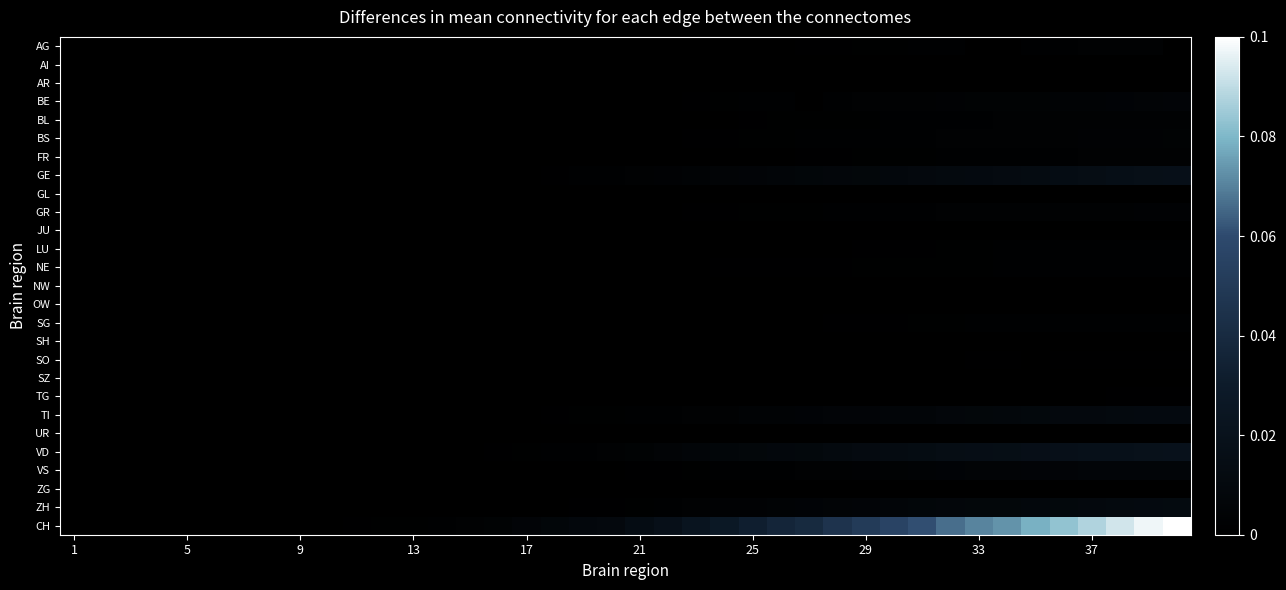

At which category does the chart reach its minimum across all series?

1